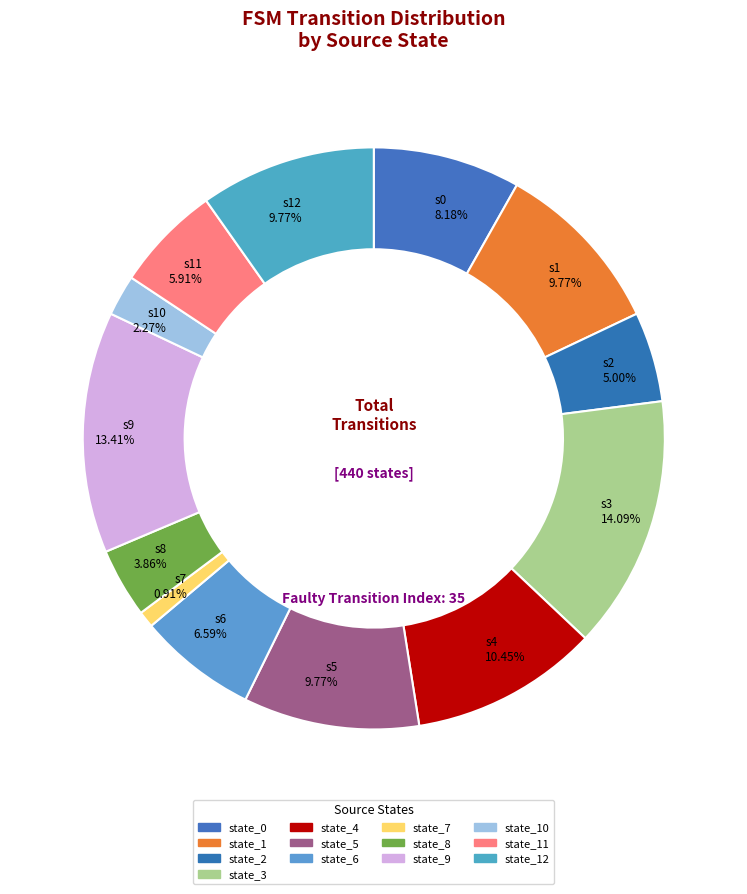

Which category has the biggest portion of the pie?

state_3